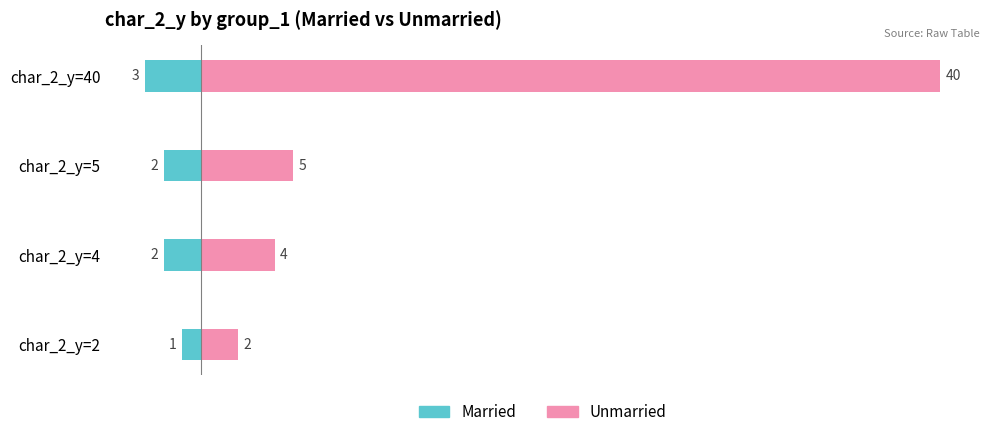

Reading left to right, transcribe all the data shown in this chart.

Married: -1	-2	-2	-3
Unmarried: 2	4	5	40